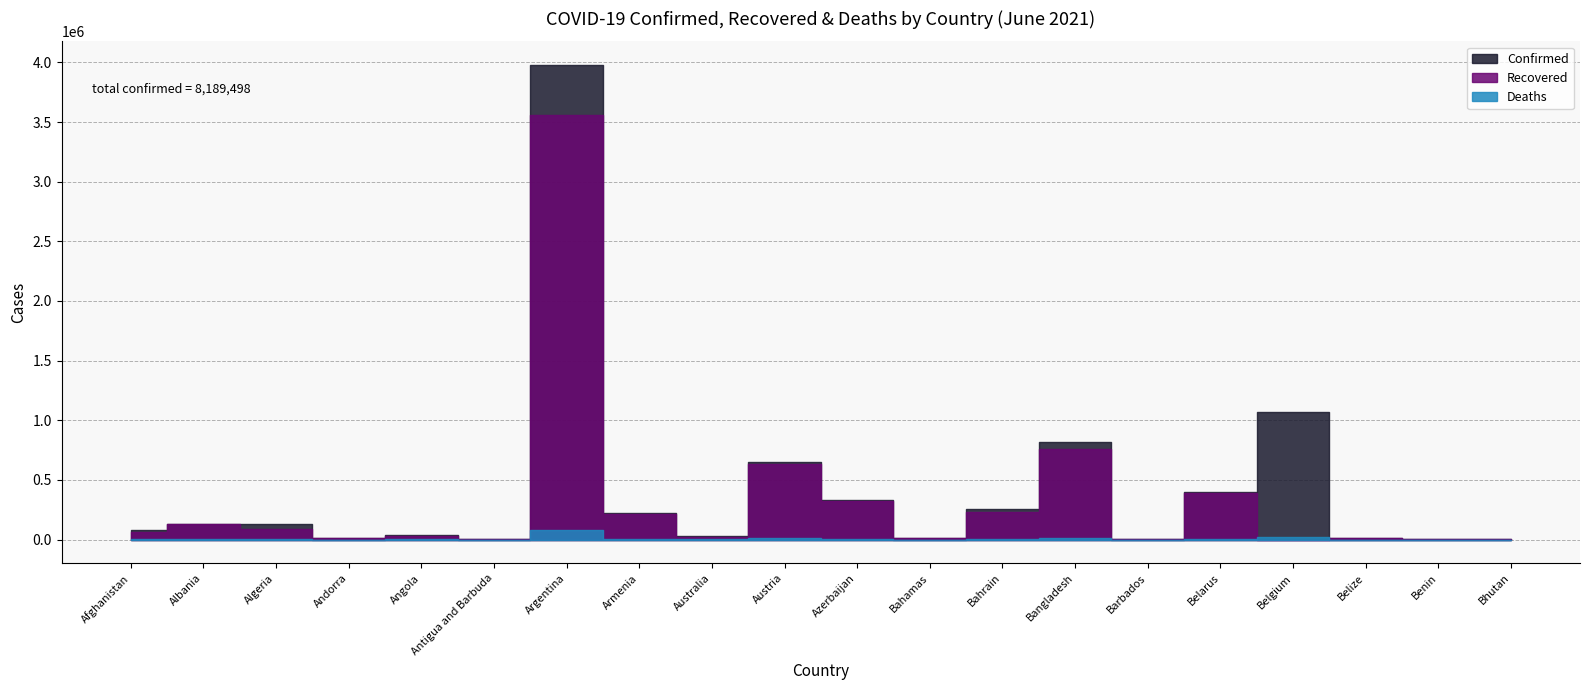

Where is the first local maximum for Confirmed?

Albania